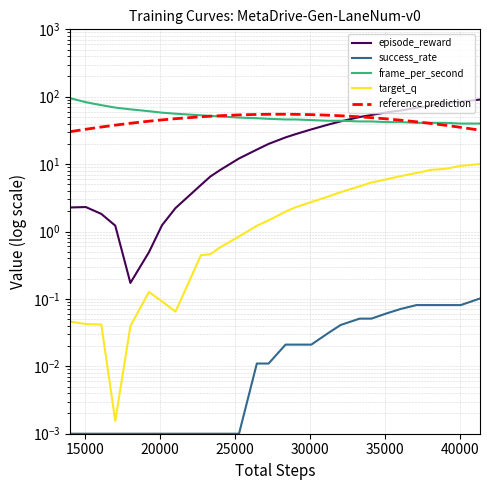

Does the chart display data point markers on the line(s)?

No